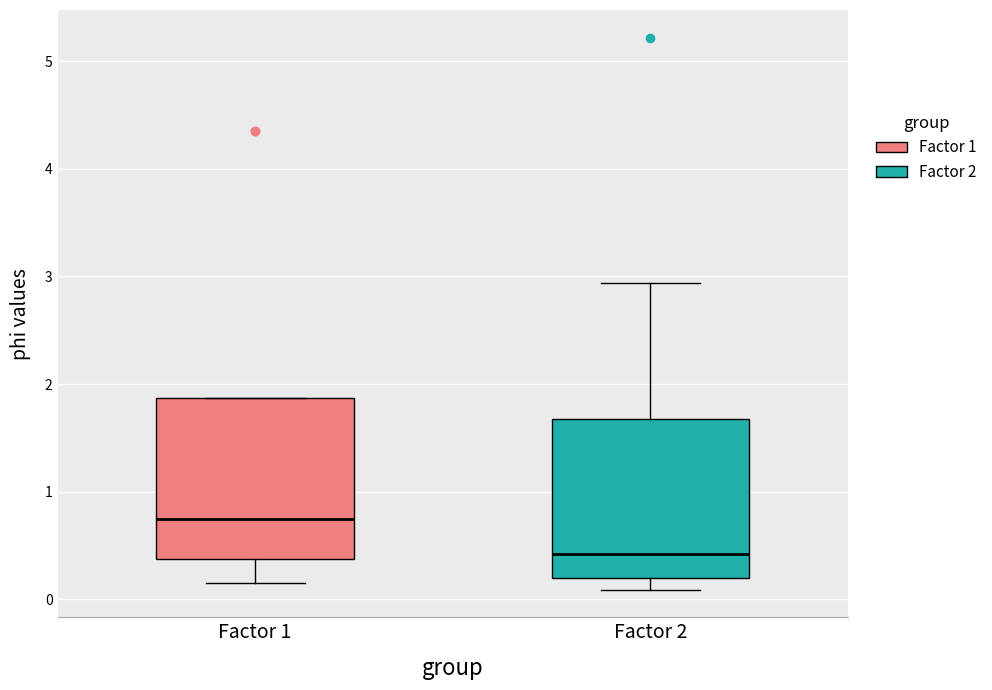

Which box's median line is the lowest?

Factor 2